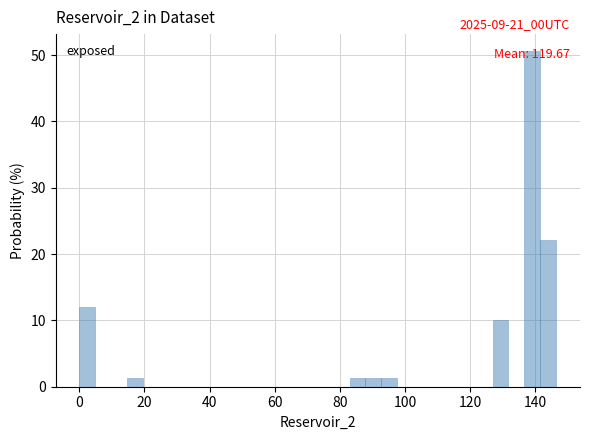

Read against the x-axis, roughly where is the centre of the tallest bar?

140